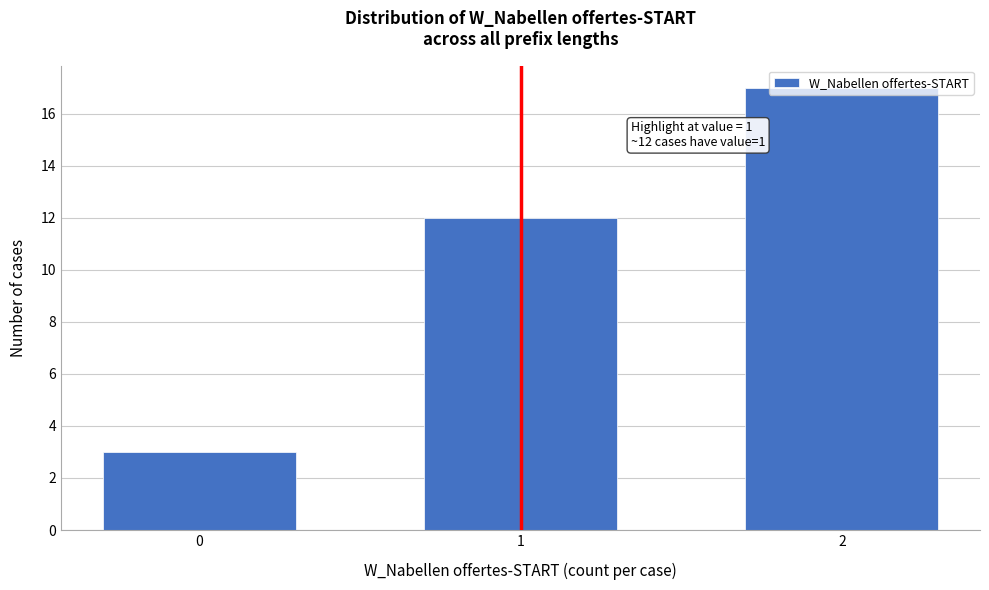

What is the value of the 1st bar from the left?

3